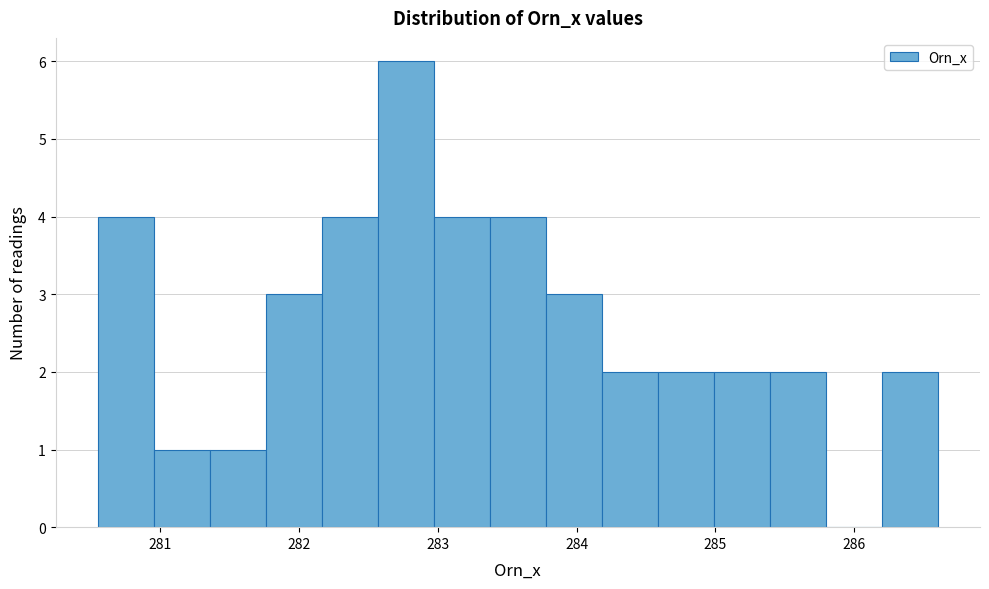

Over which range of the x-axis is the bar tallest?

282.6 to 283.0